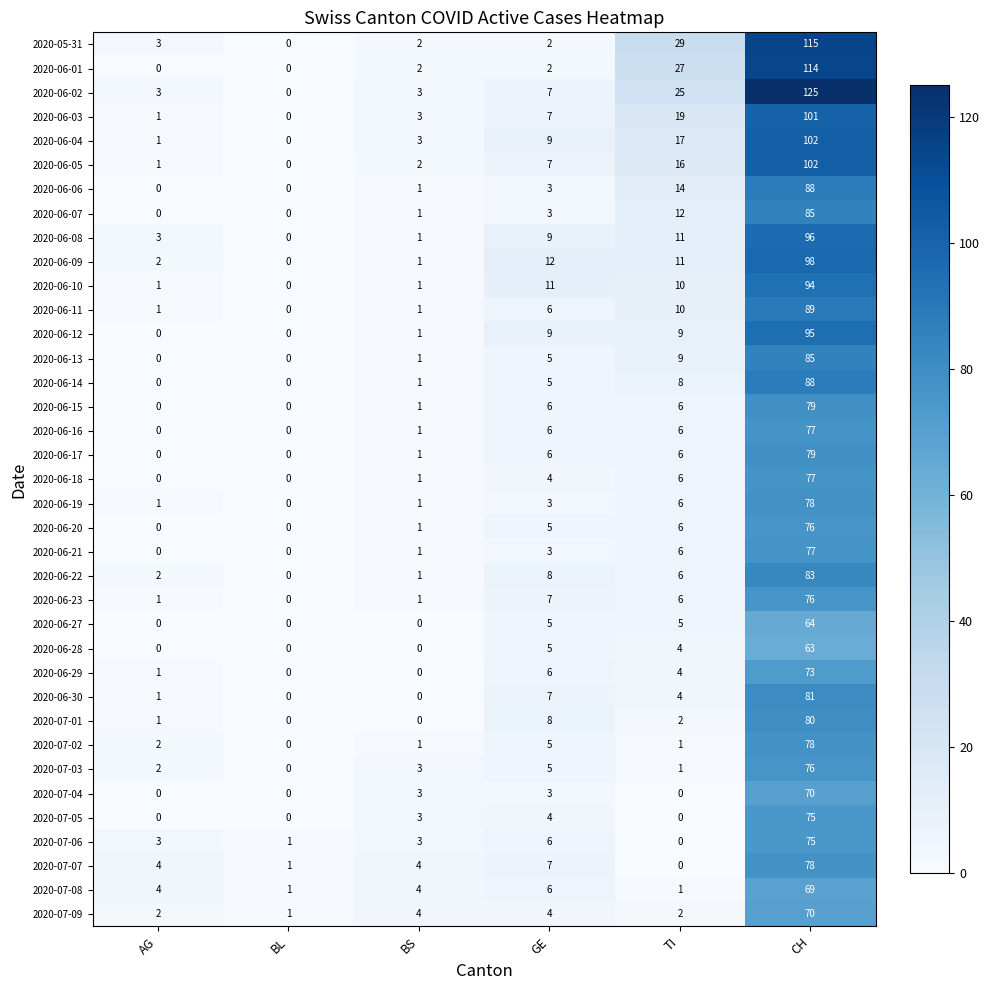

How many data points in 2020-06-19 are less than 3?

3